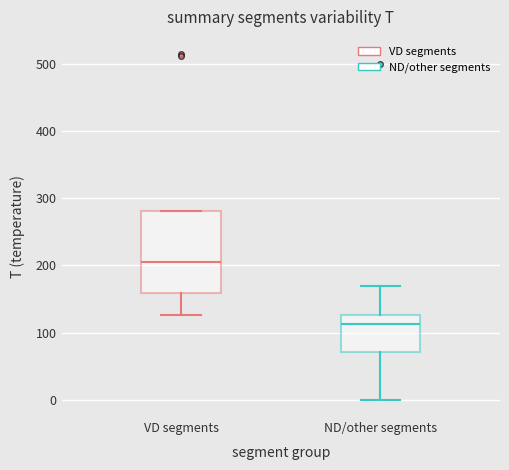

Where does the median line of the box for ND/other segments sit on the y-axis? The values are not printed on the chart, so give them approximately, as read against the axis.

110